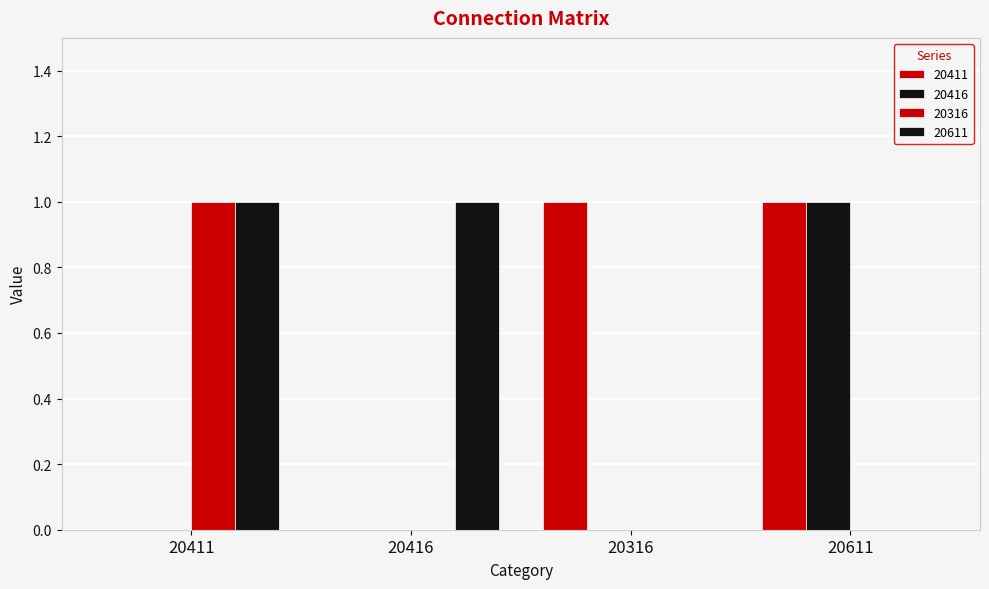

Are the bars grouped side by side (vs. stacked)?

Yes